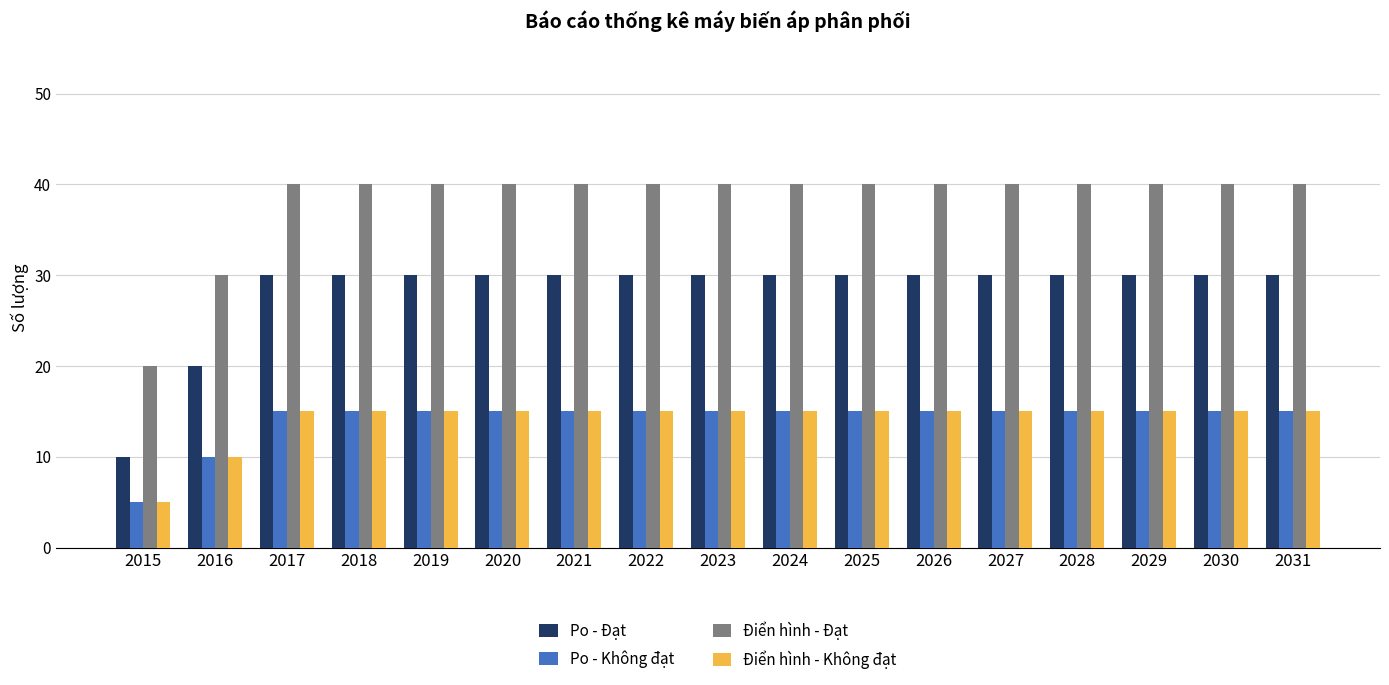

What is the value of the Po - Không đạt bar at the 3rd from the left?

15